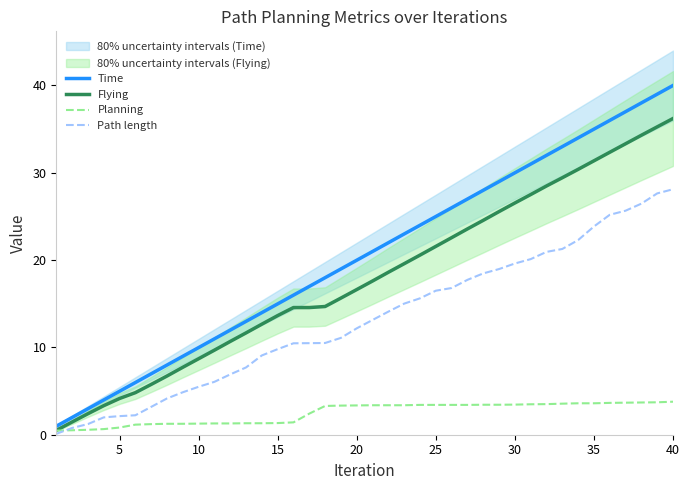

The value of Path length at 15 is 9.8. True or false?

True